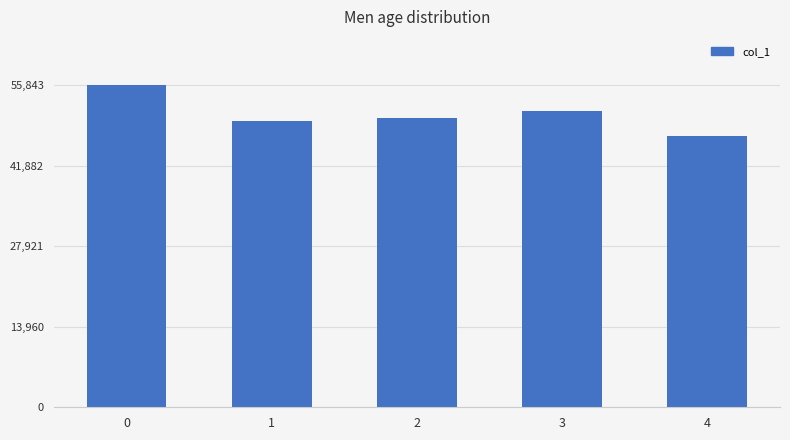

What is the value of the 3rd bar from the left?

50240